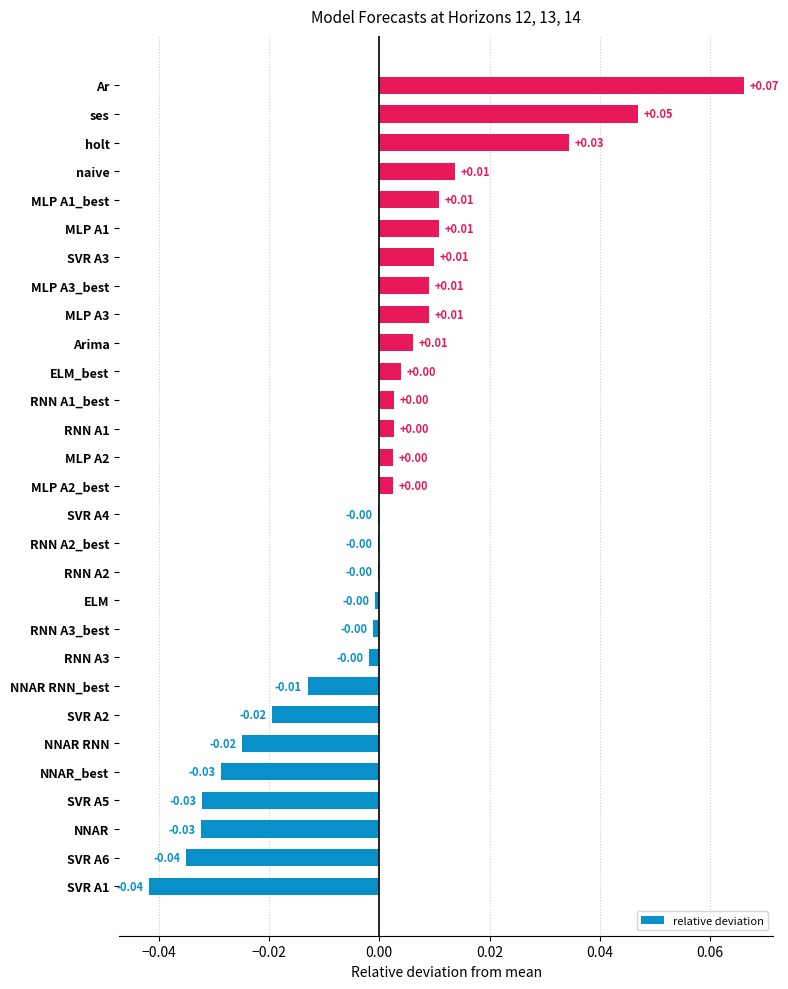

Which label corresponds to the largest value in the chart?

Ar